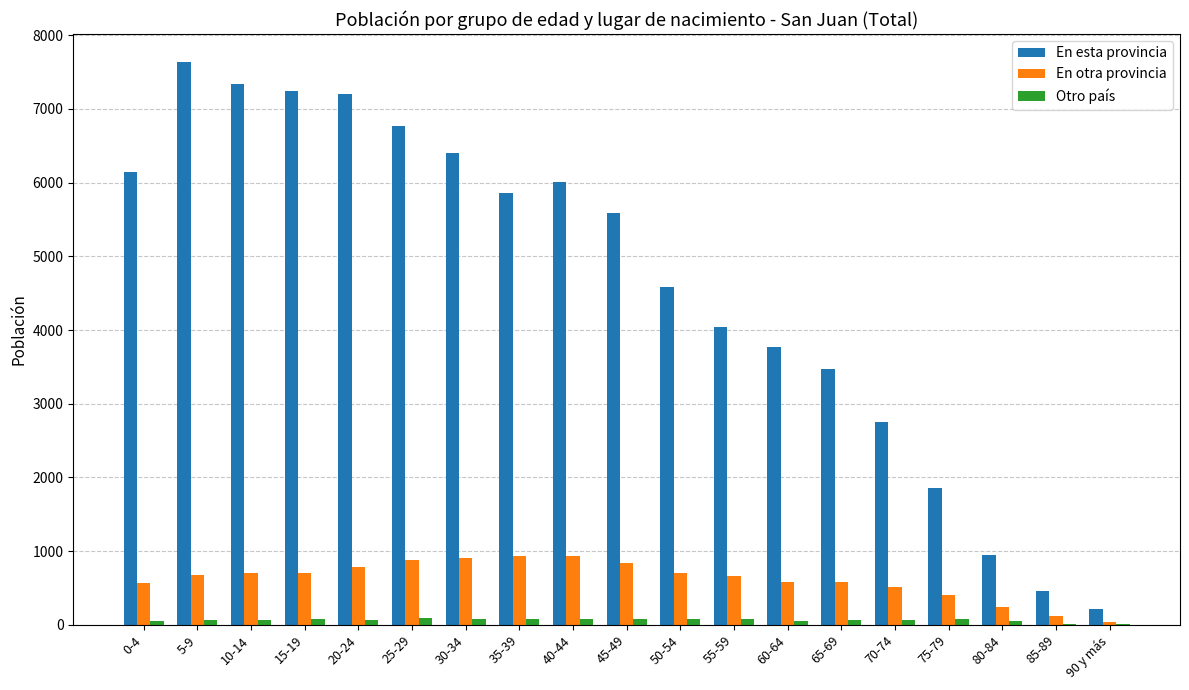

Read the En esta provincia value at 75-79, to the nearest 10.

1860